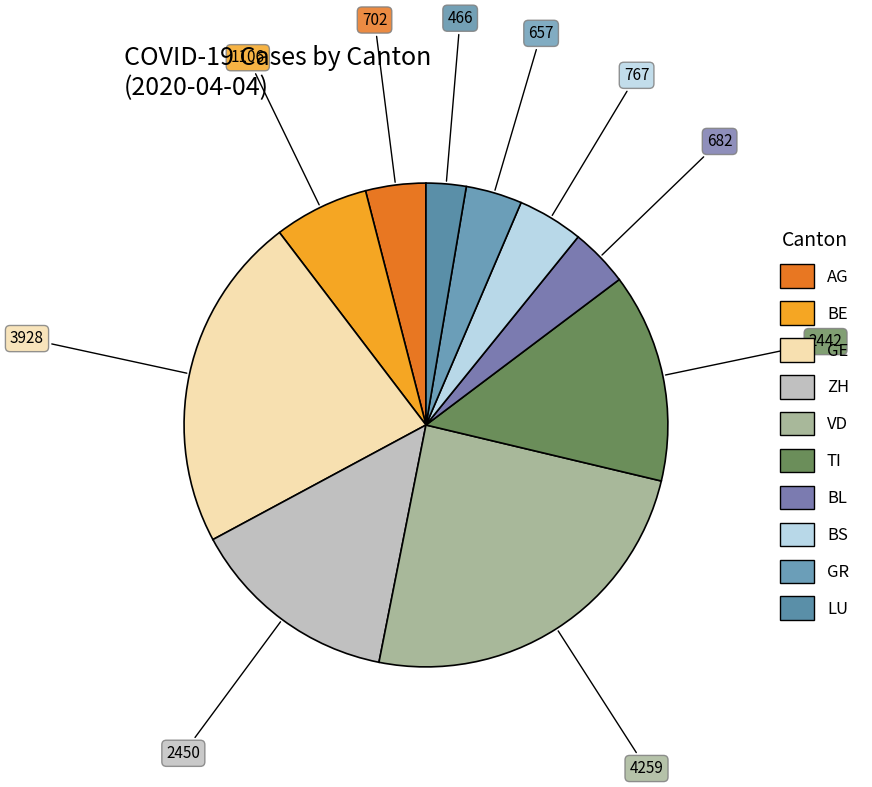

How many segments does this pie chart have?

10